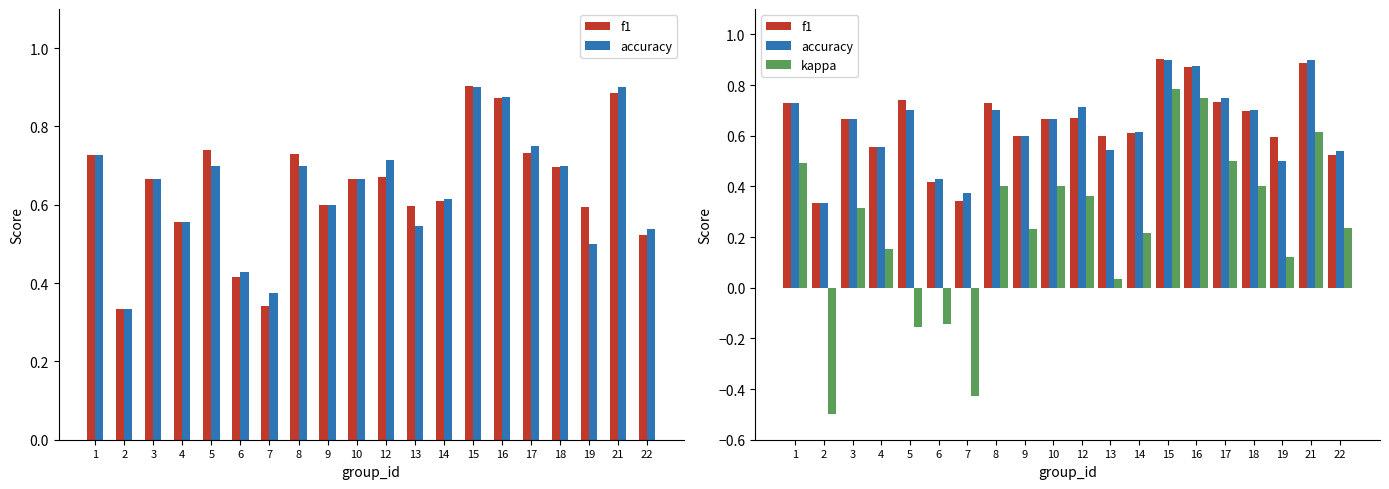

What is the greatest value displayed?

0.9